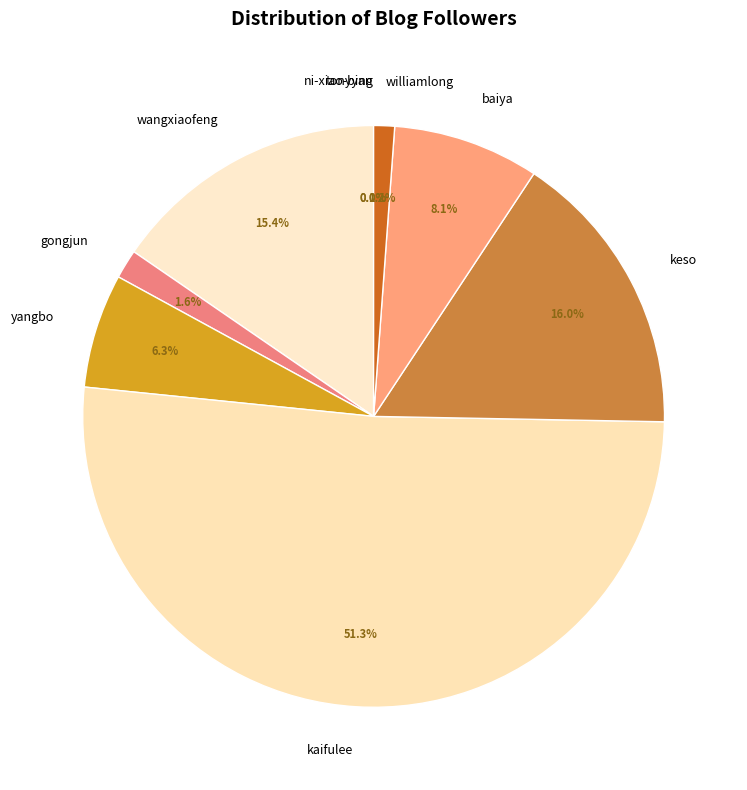

What portion of the pie excludes wangxiaofeng?

84.6%